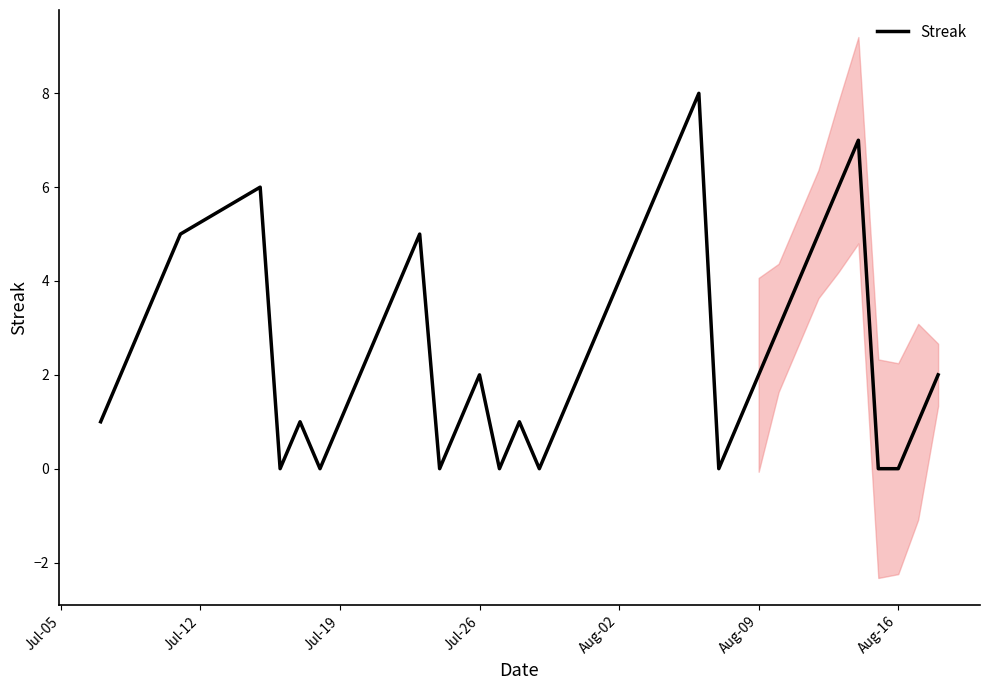

Reading right to left, what are all the values shown in this chart?

2	1	0	0	7	6	5	4	3	2	1	0	8	7	6	5	4	3	2	1	0	1	0	2	1	0	5	4	3	2	1	0	1	0	6	5	4	3	2	1